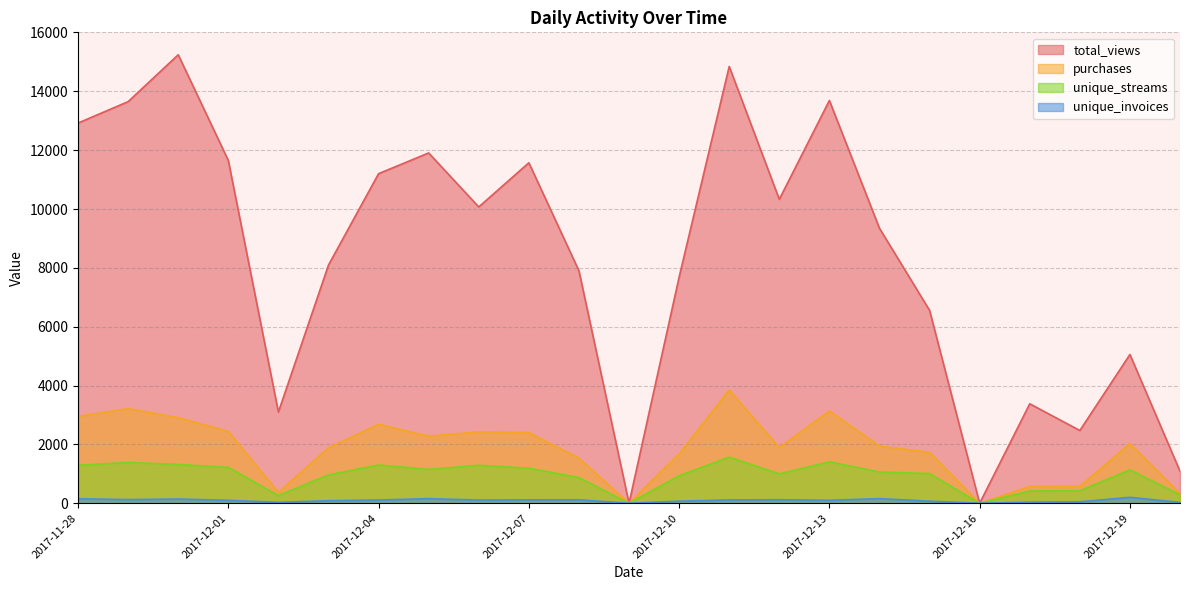

What are all the series names shown in the legend?

total_views, purchases, unique_streams, unique_invoices